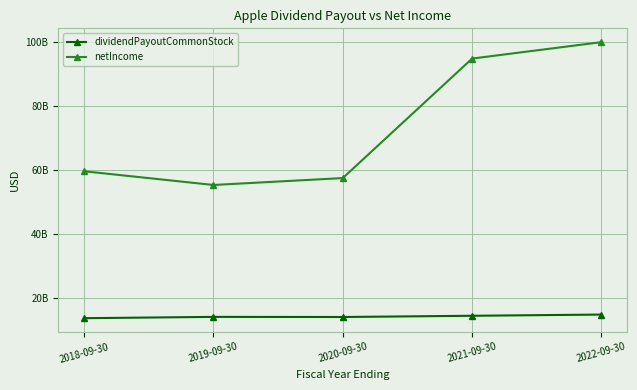

What are all the series names shown in the legend?

dividendPayoutCommonStock, netIncome